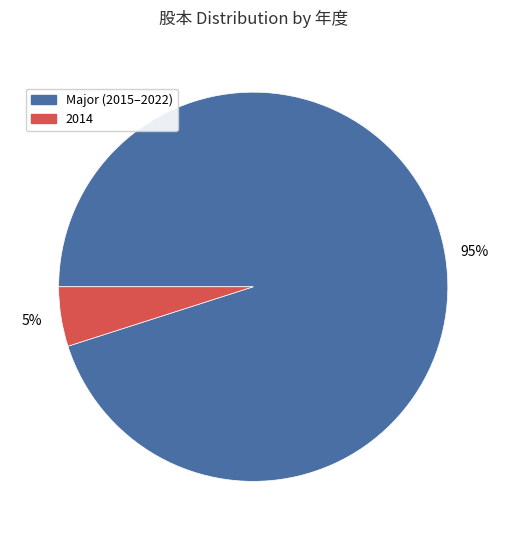

To the nearest percent, what is the difference between the largest and smallest slice percentages?

90%